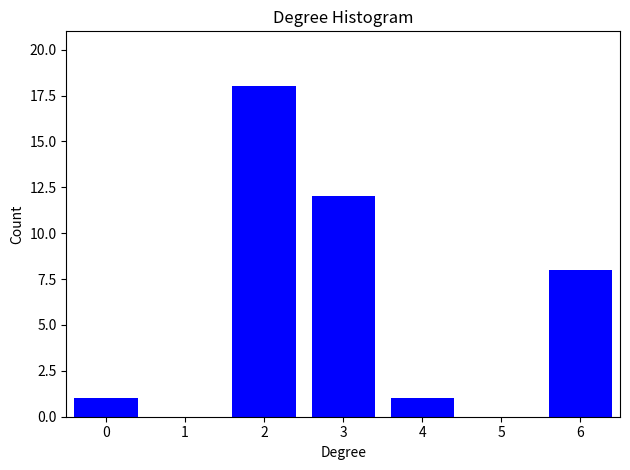

Reading right to left, list all the values displayed in this chart.

6=8	5=0	4=1	3=12	2=18	1=0	0=1